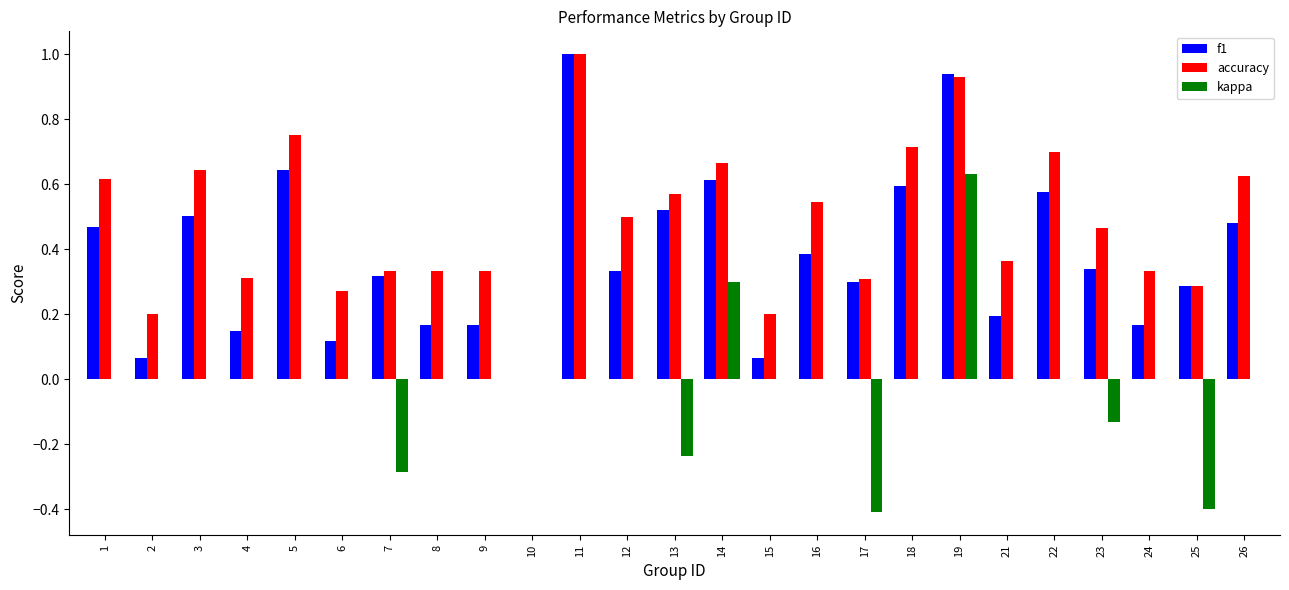

Is it true that kappa equals 0.0 at 6?

True